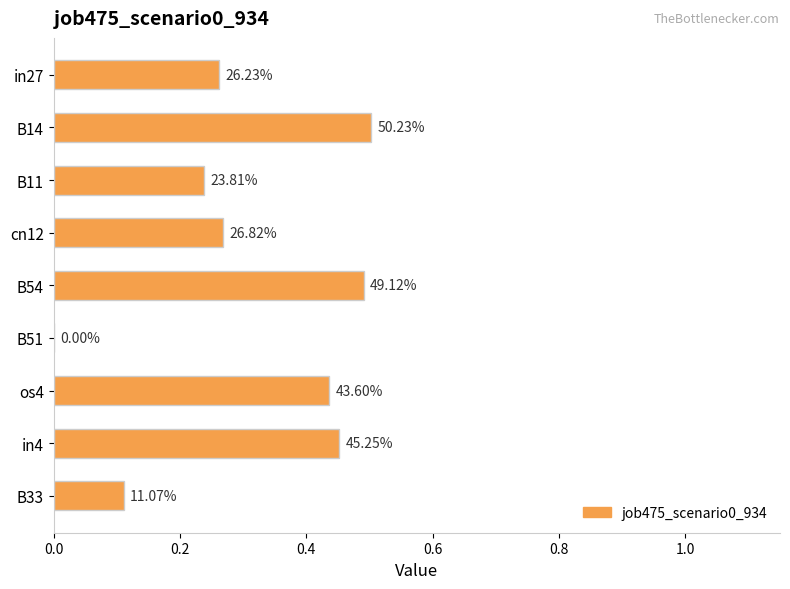

Are the bars horizontal?

Yes